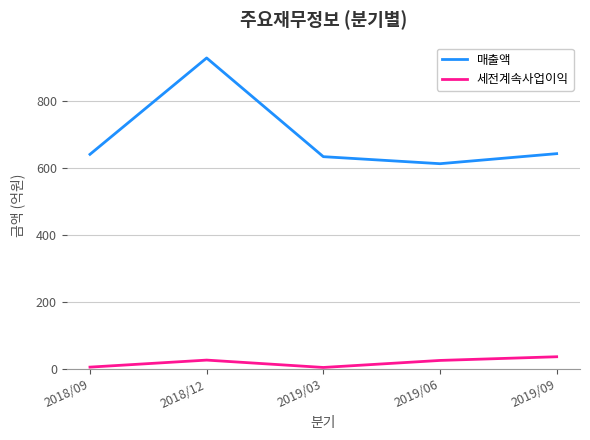

The 매출액 series shows 826 at 2019/06. True or false?

False